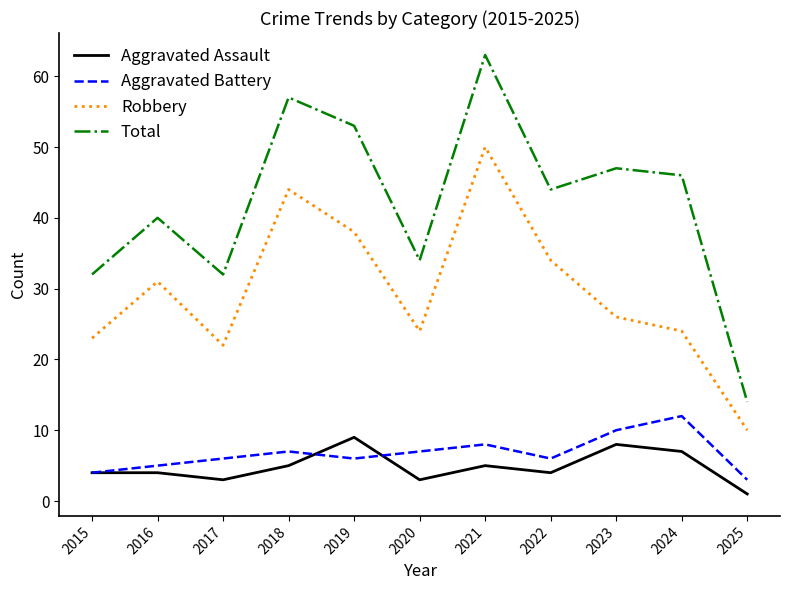

At 2024, list the series in order from largest to smallest.

Total, Robbery, Aggravated Battery, Aggravated Assault